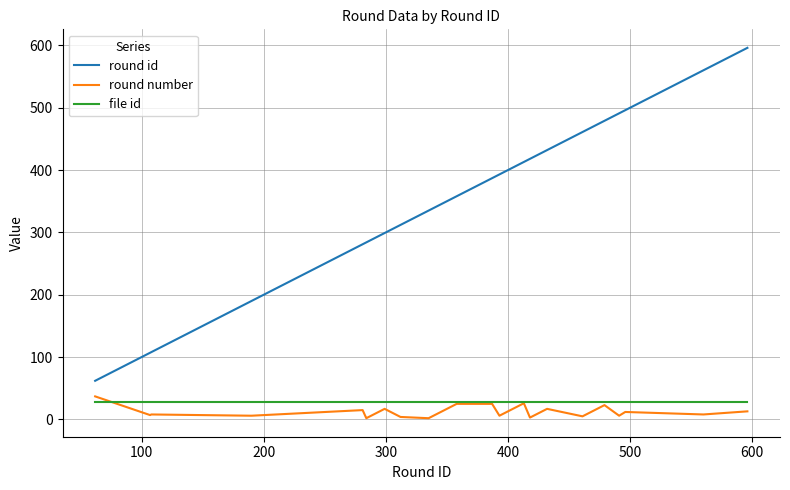

What is the maximum value for file id?

28